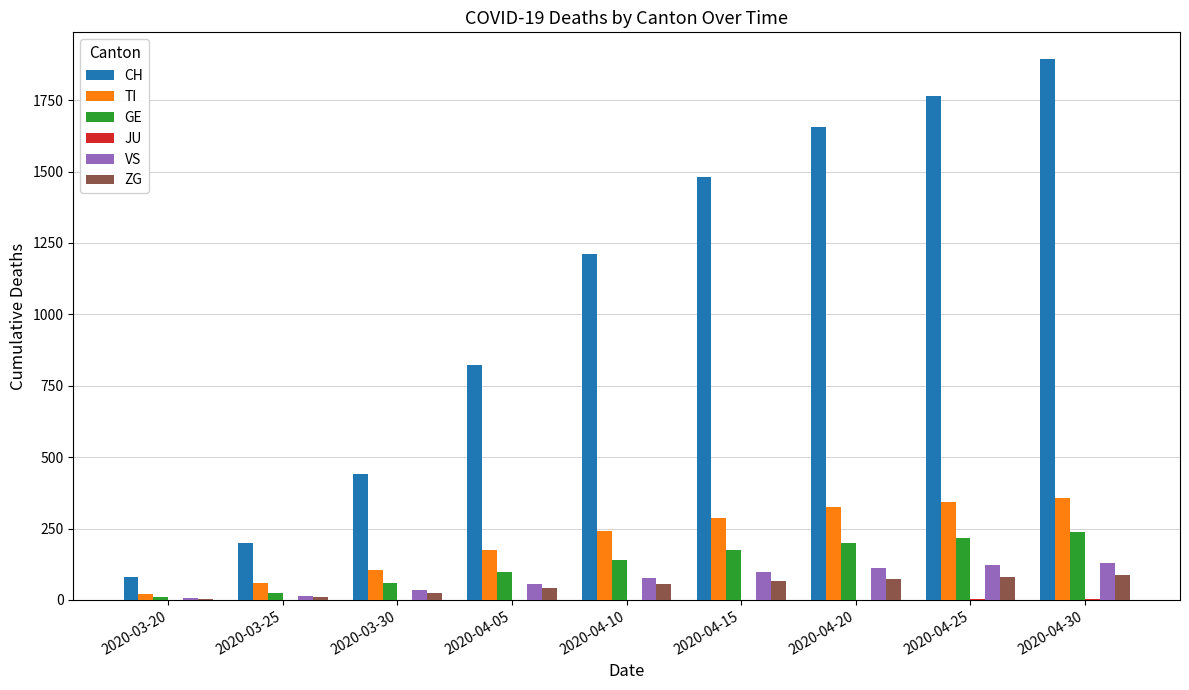

Between 2020-03-30 and 2020-04-20, which series saw the biggest shift?

CH